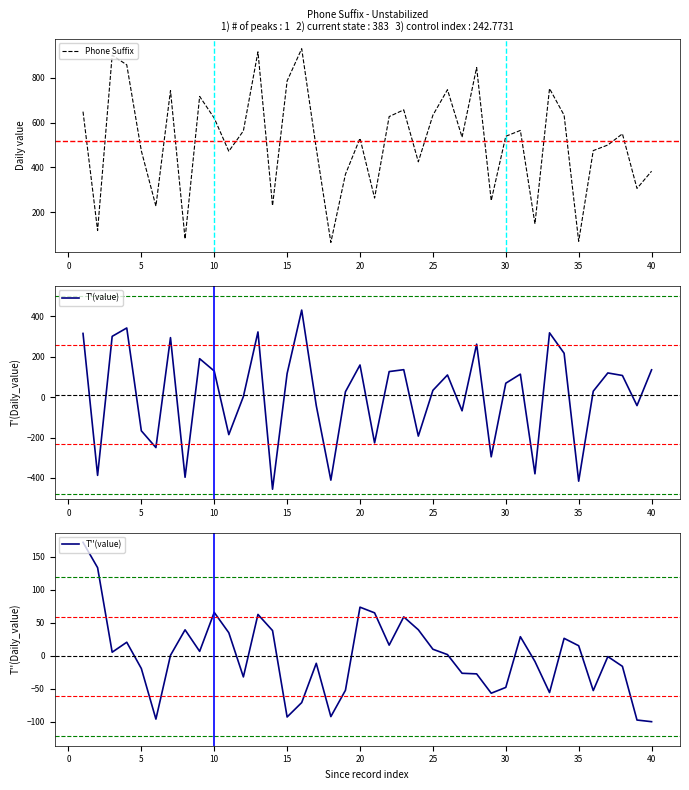

The value of T'(value) at 40 is 186.8. True or false?

False